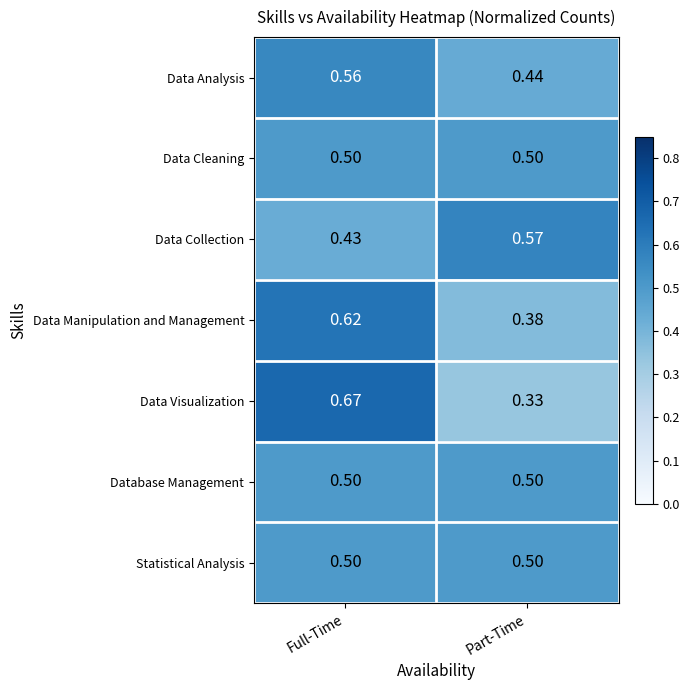

Where is Data Collection nearest to the value 0?

Full-Time